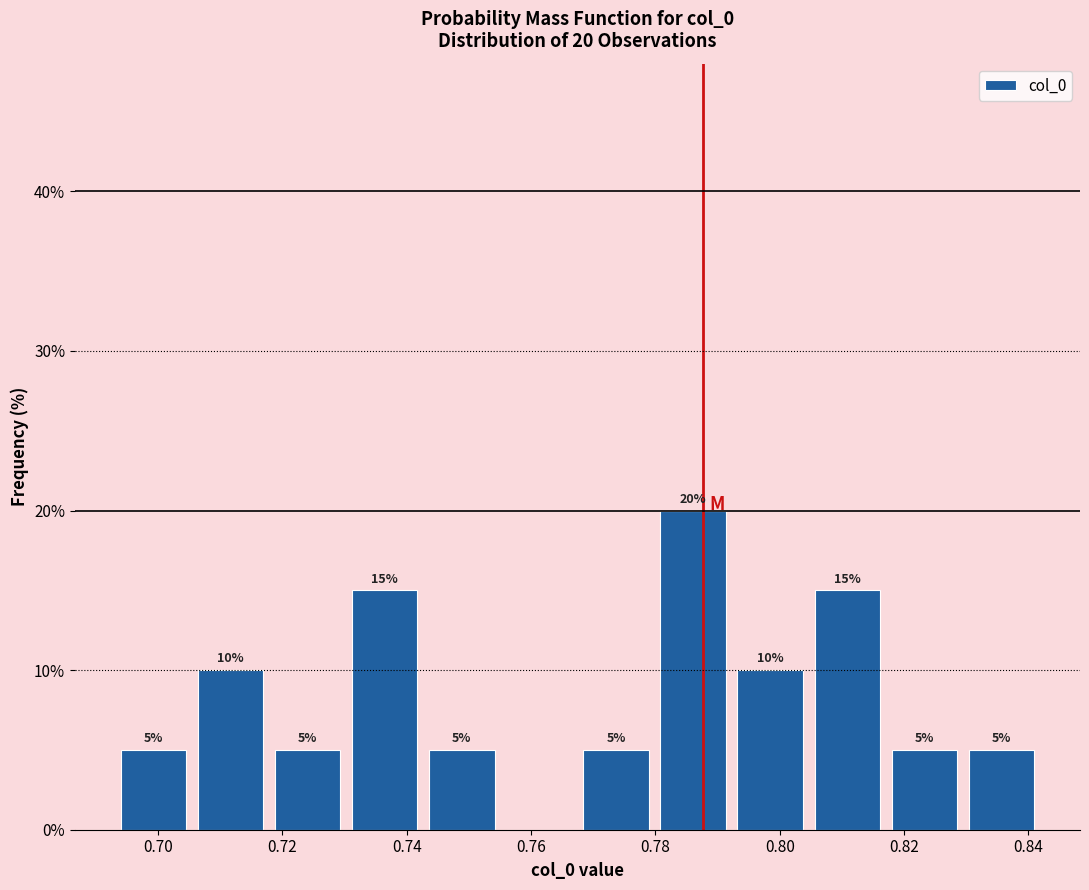

Over which range of the x-axis is the bar tallest?

0.780 to 0.792